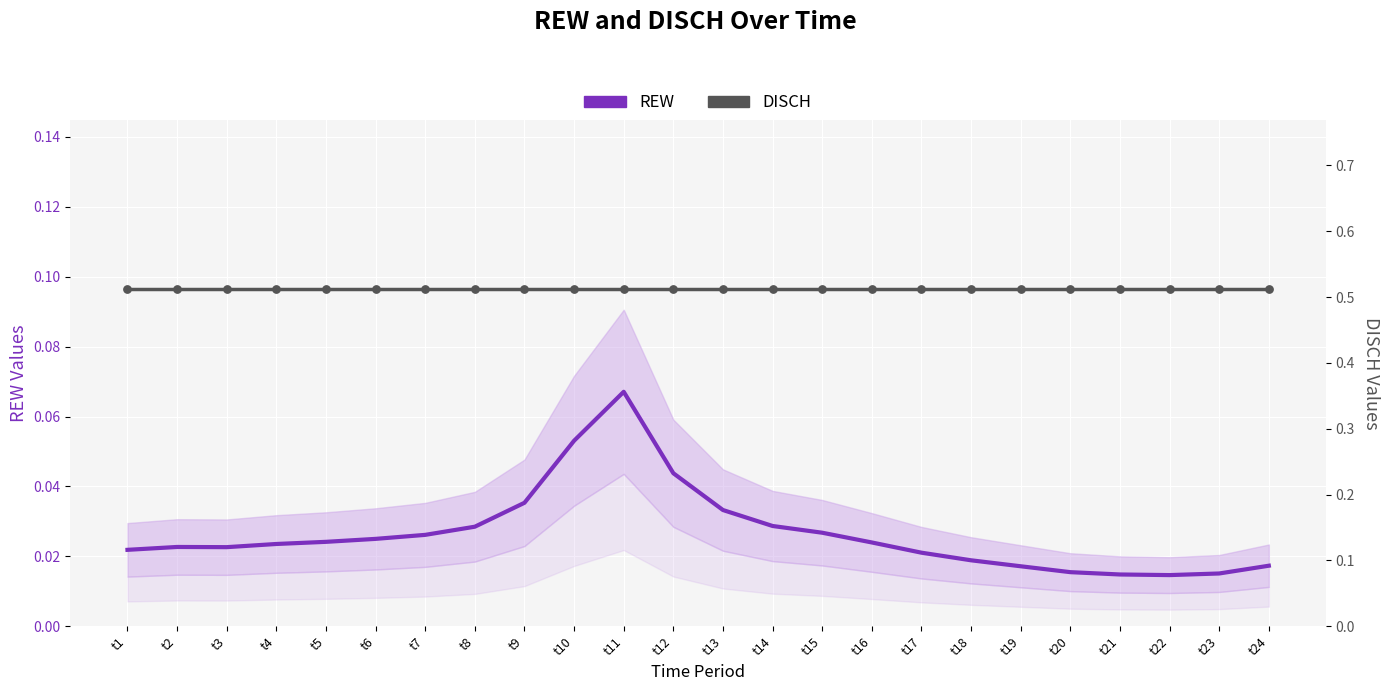

What is the total value across all series at t20?

0.5